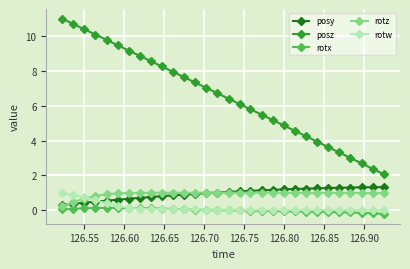

How many categories are shown in the chart?

30